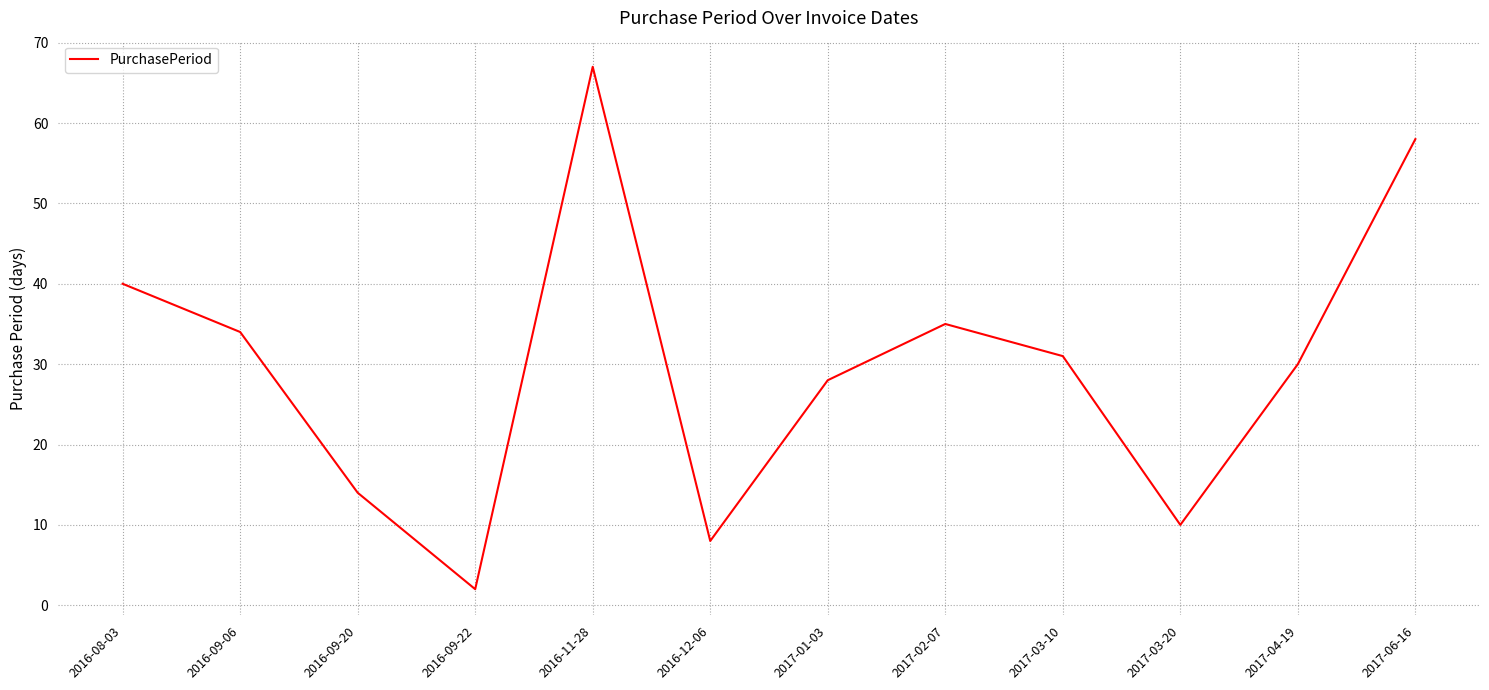

What is the difference between the second highest and second lowest values?

50